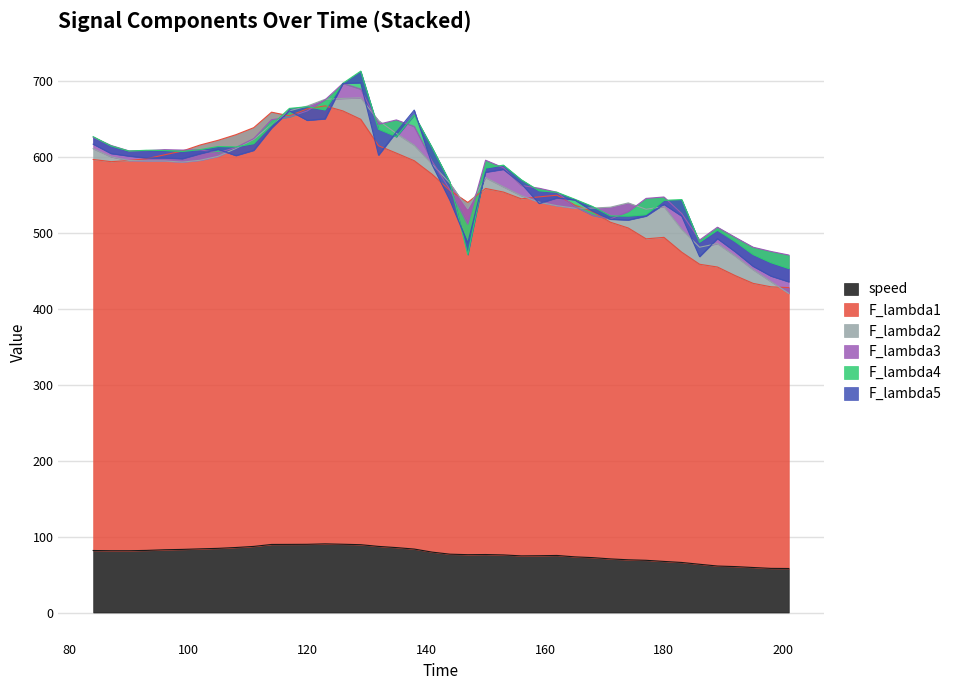

How many data points in F_lambda3 are above 13?

21